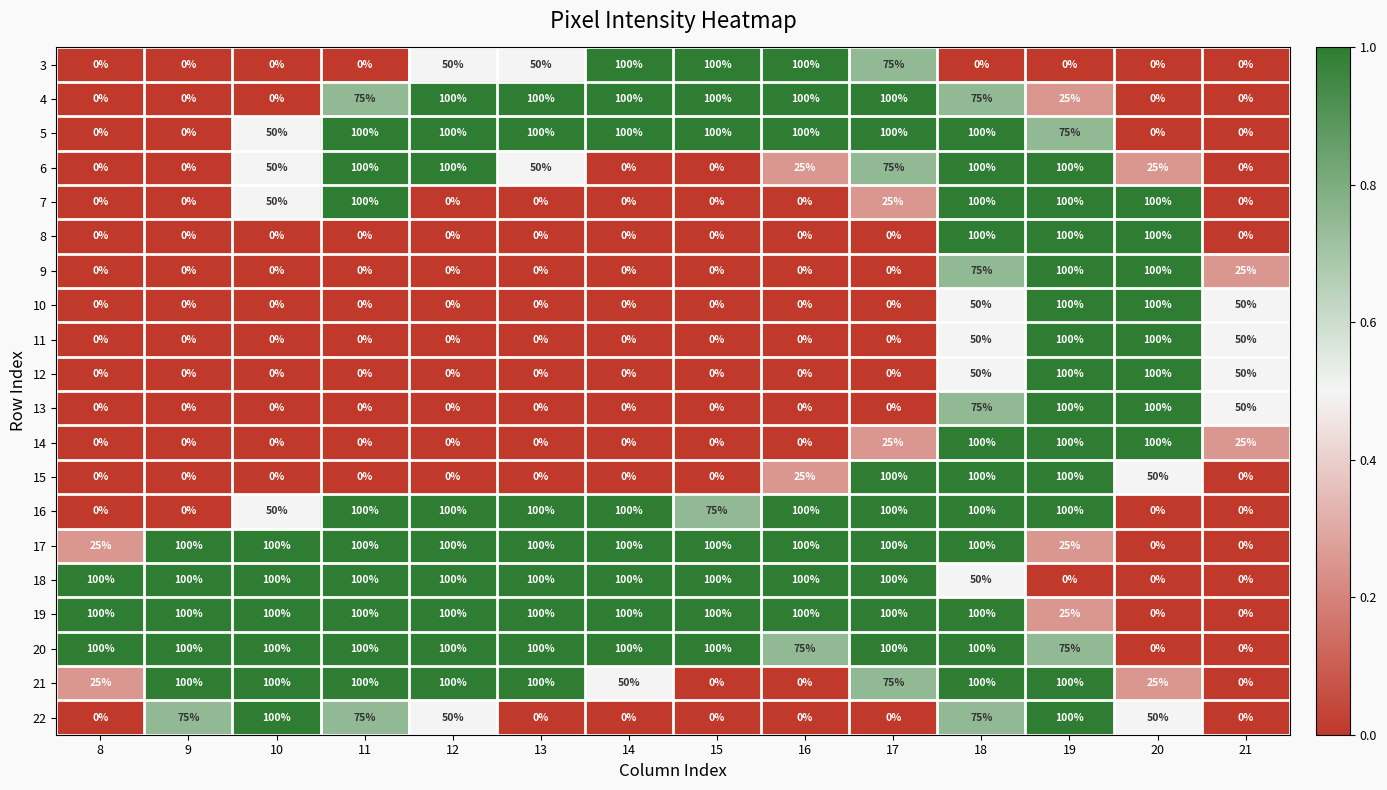

What is the approximate value of 21 at 18, to the nearest 5?

100